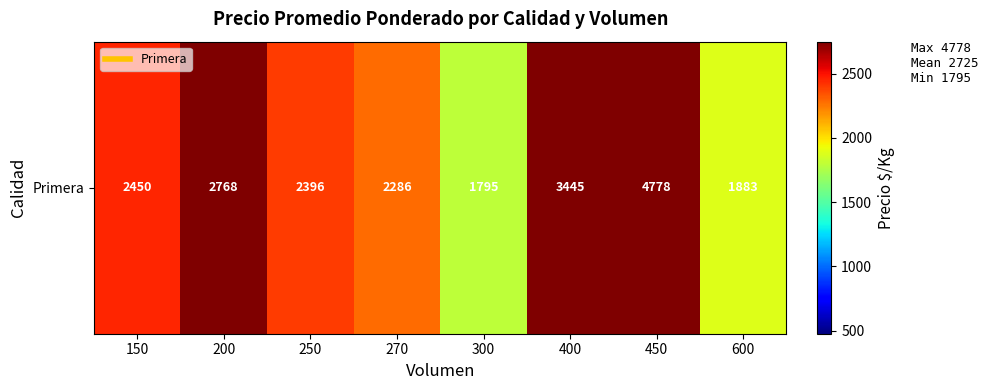

What is the sum of all values?

21801